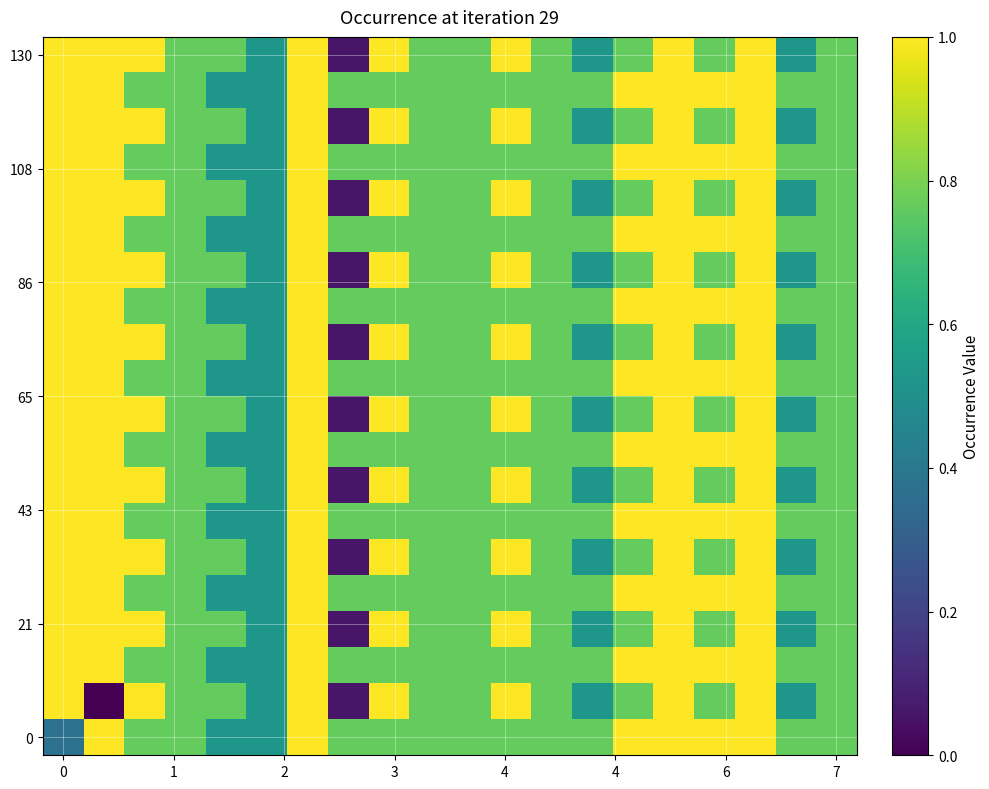

What is the maximum value shown in the chart?

1.0